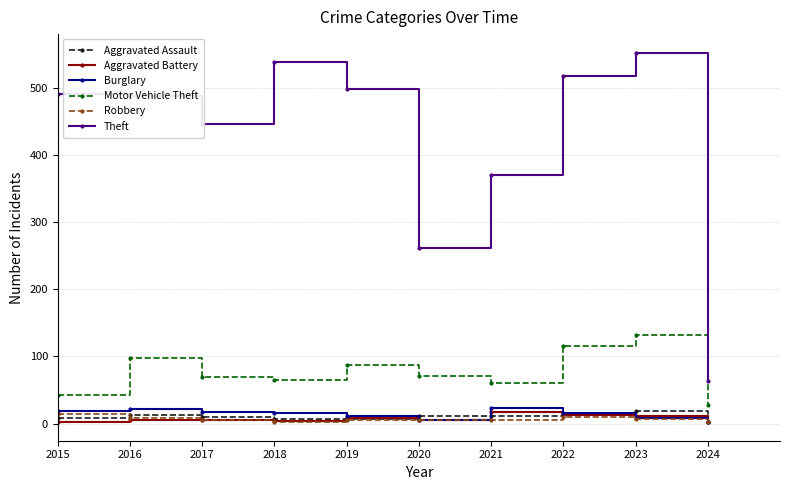

Which series has the largest total across all categories?

Theft